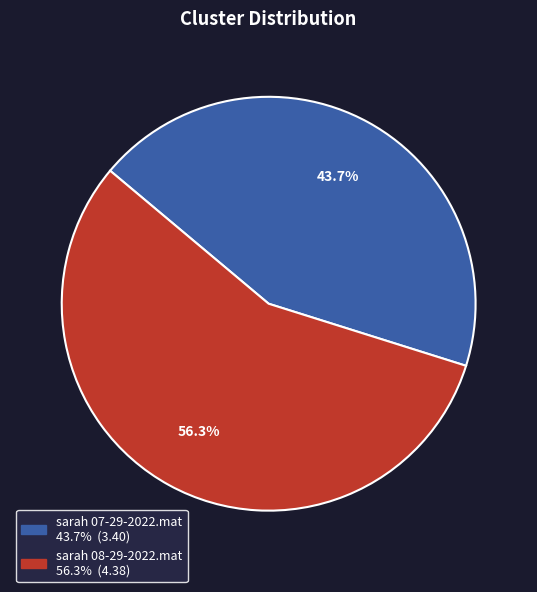

Which has a higher value, sarah 08-29-2022.mat or sarah 07-29-2022.mat?

sarah 08-29-2022.mat